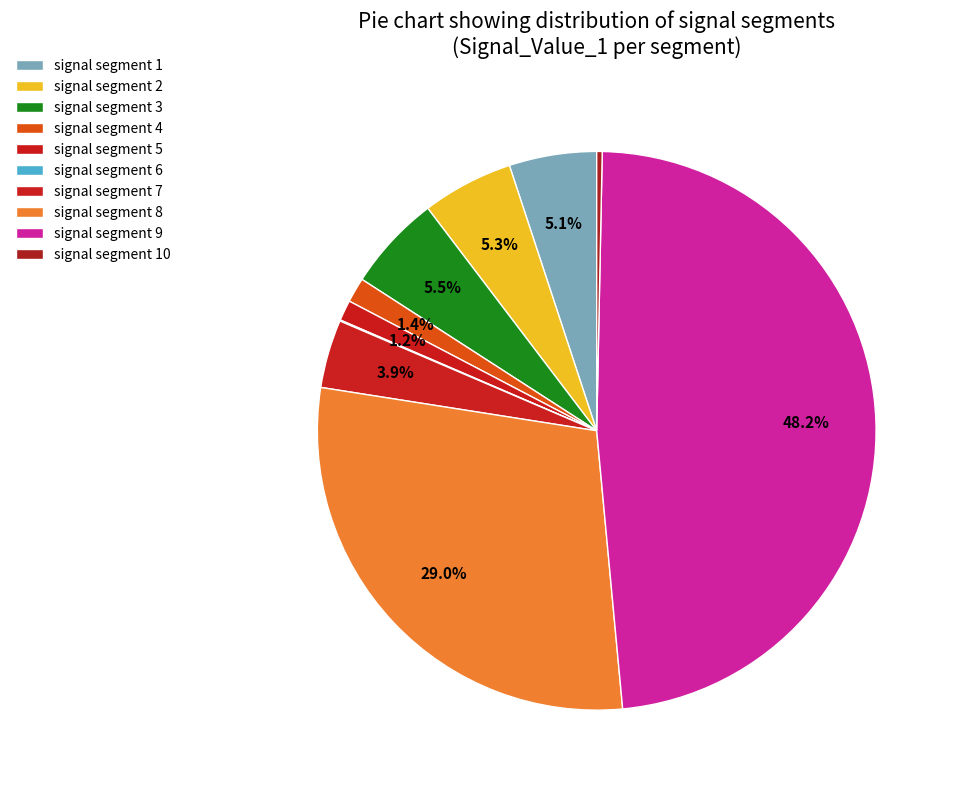

Is signal segment 7 the majority of the pie?

No